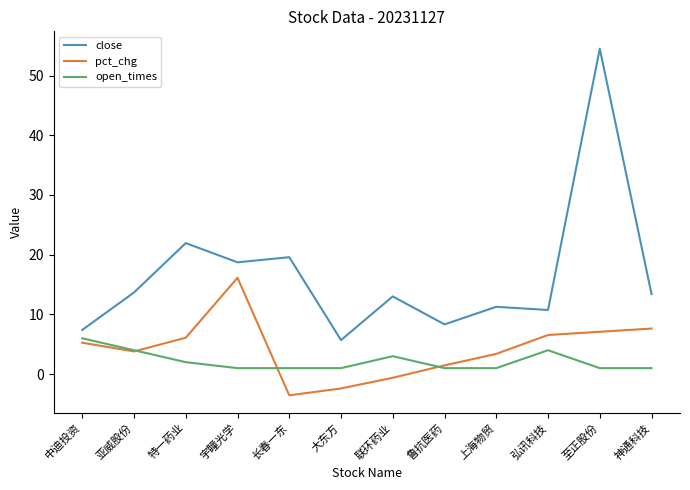

Rank the series by their maximum value, from highest to lowest.

close, pct_chg, open_times